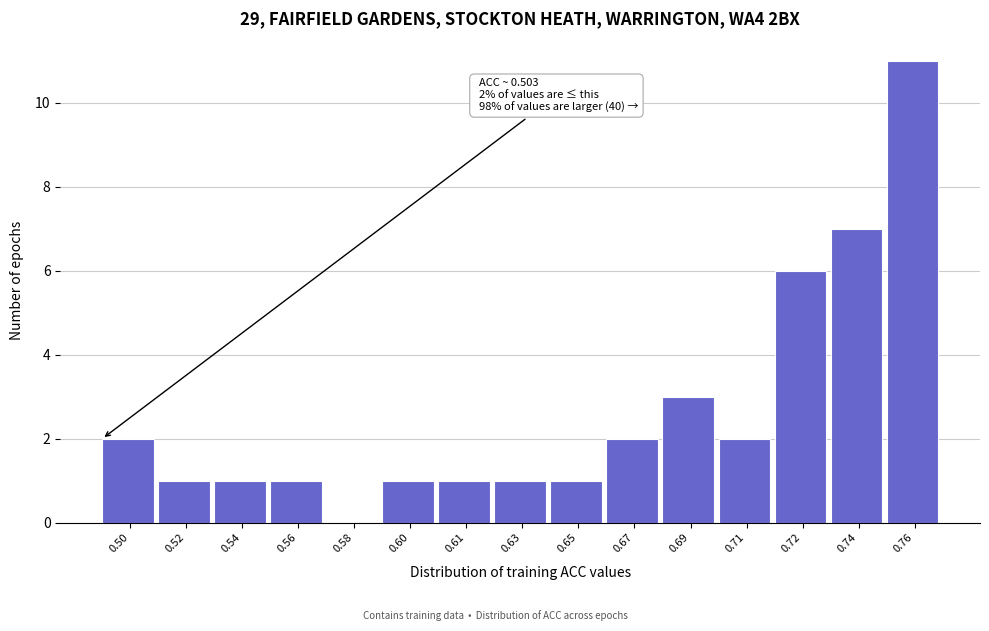

Reading left to right, list all the values displayed in this chart.

0.50=2	0.52=1	0.54=1	0.56=1	0.58=0	0.60=1	0.61=1	0.63=1	0.65=1	0.67=2	0.69=3	0.71=2	0.72=6	0.74=7	0.76=11